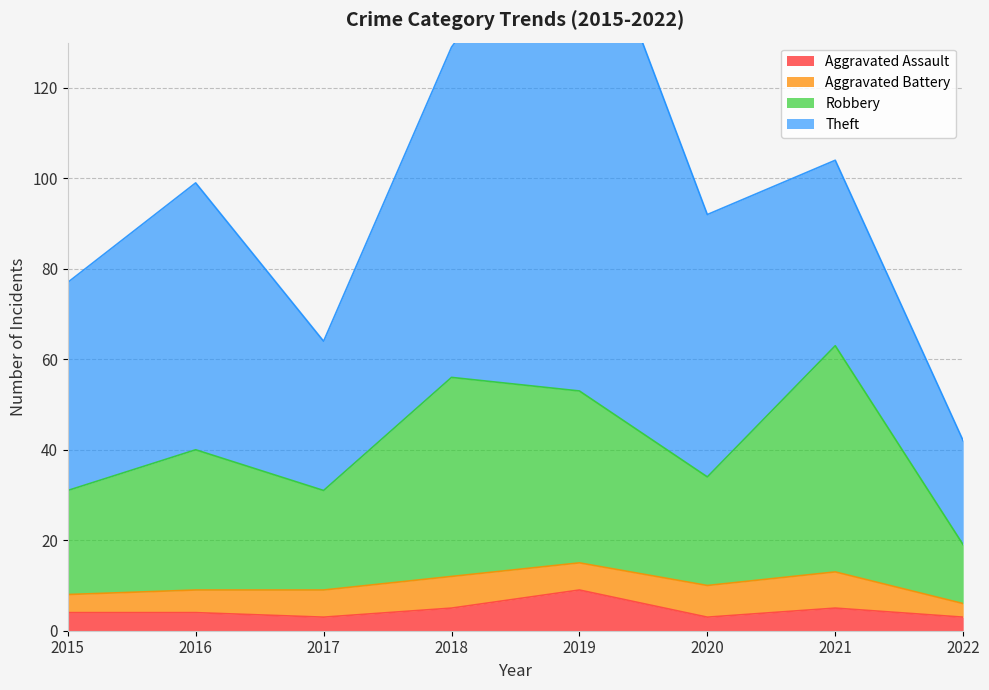

What is the difference between the maximum and minimum values in the Aggravated Assault series?

6